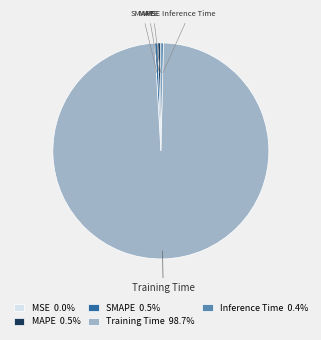

Is the sum of Inference Time 0.4% and Training Time 98.7% greater than half?

Yes